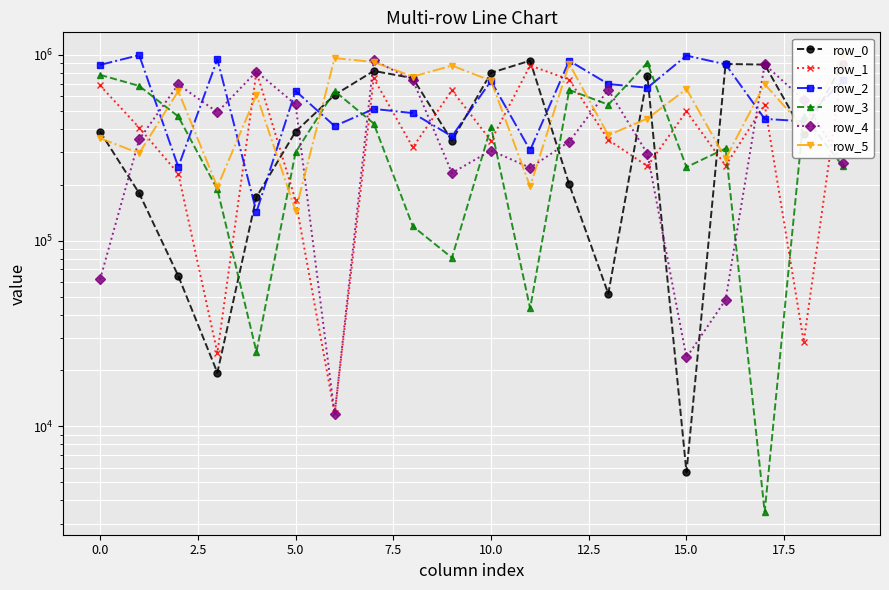

True or false: row_5 has a value of 995821 at 19.

True